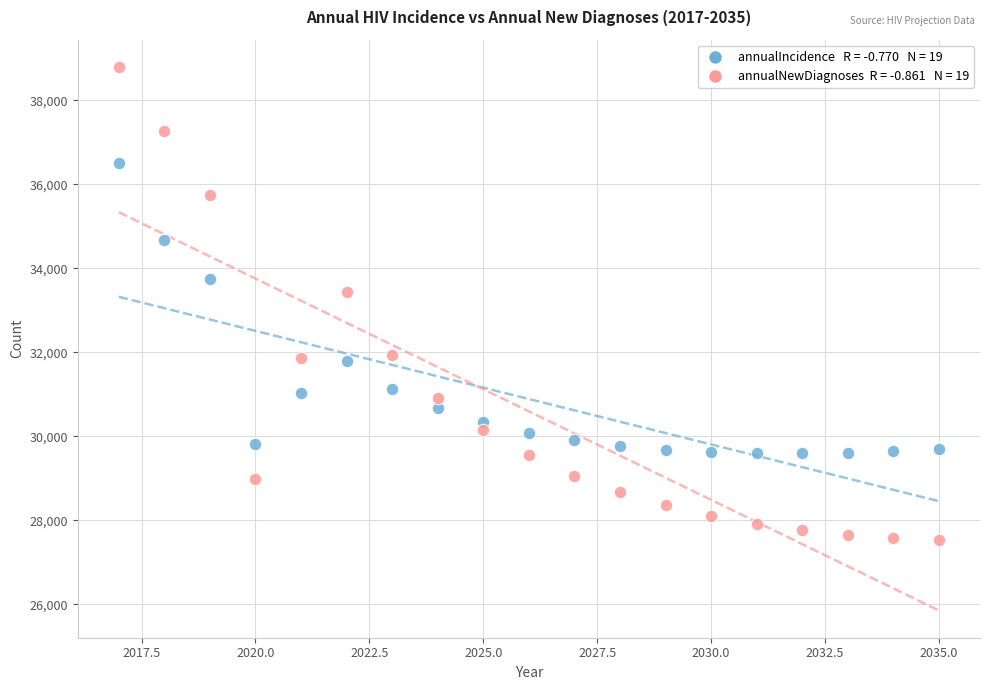

Across all data points, what is the range of X values (max minus min)?

18